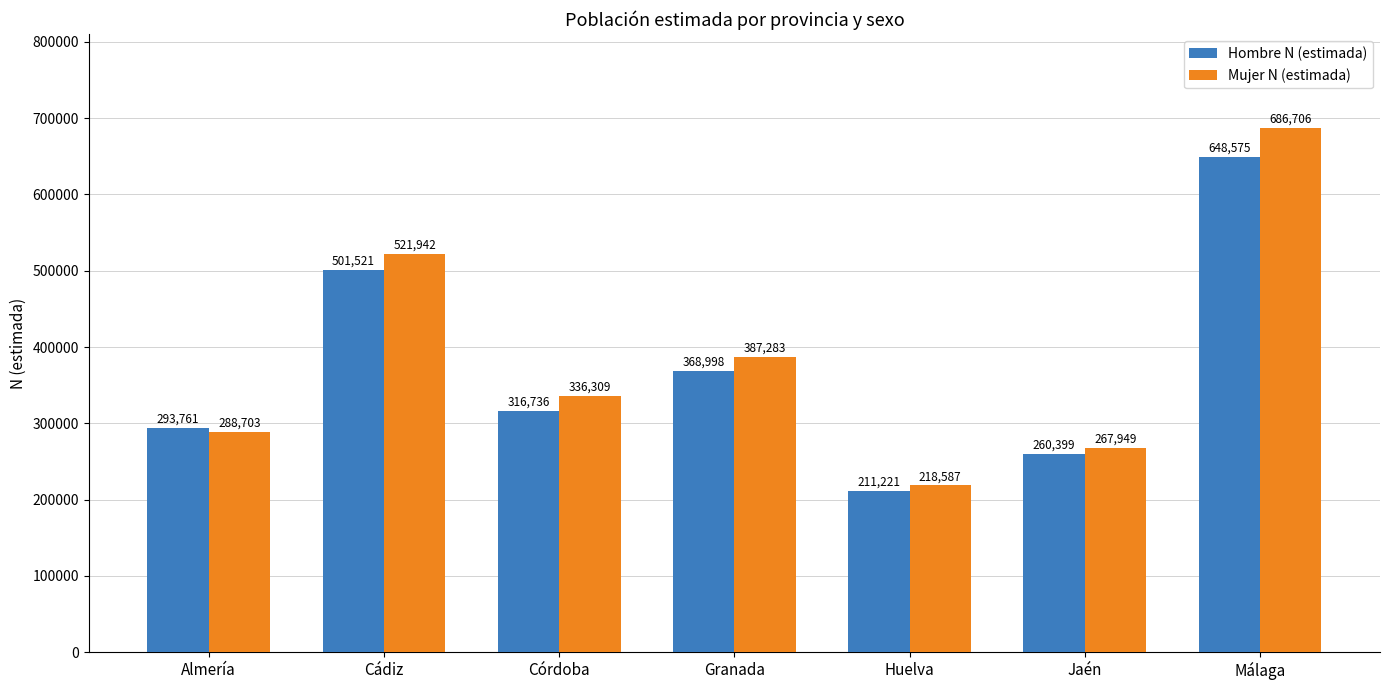

How many groups of bars are there?

7